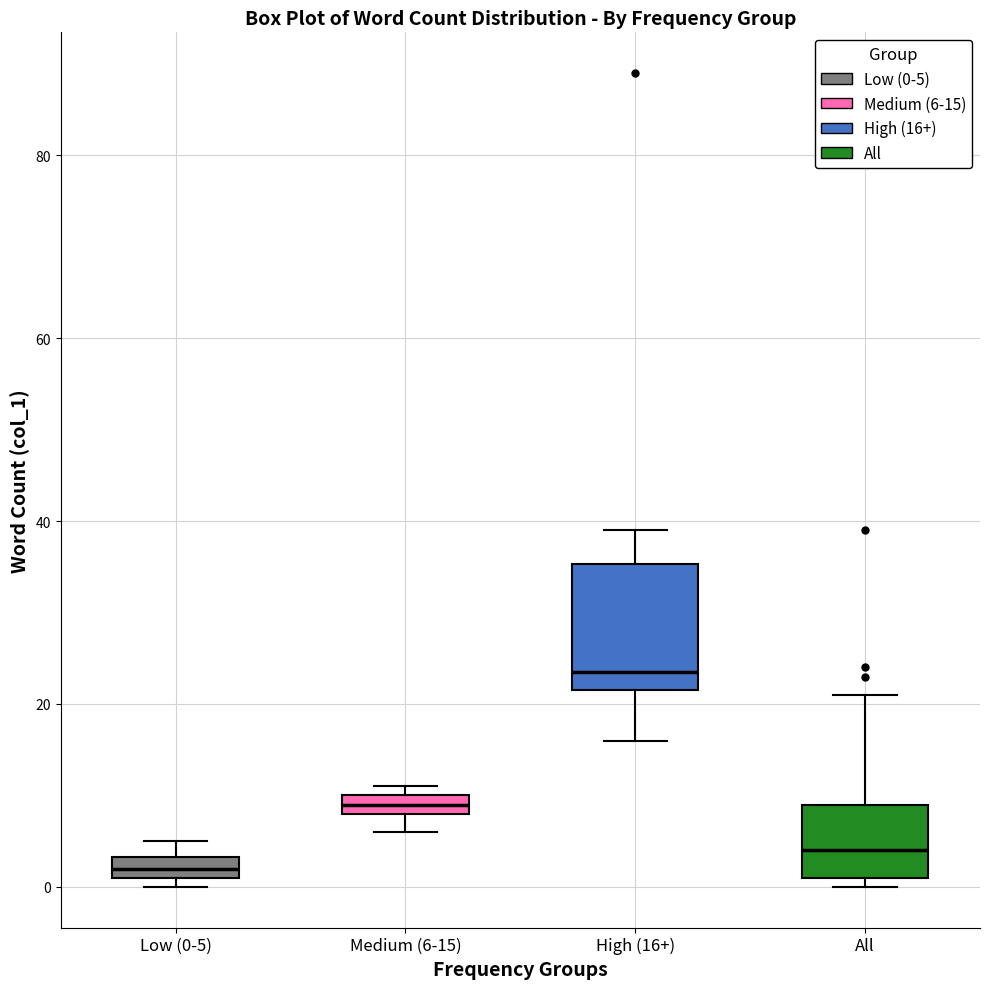

Which box is the tallest, from its lower edge to its upper edge?

High (16+)